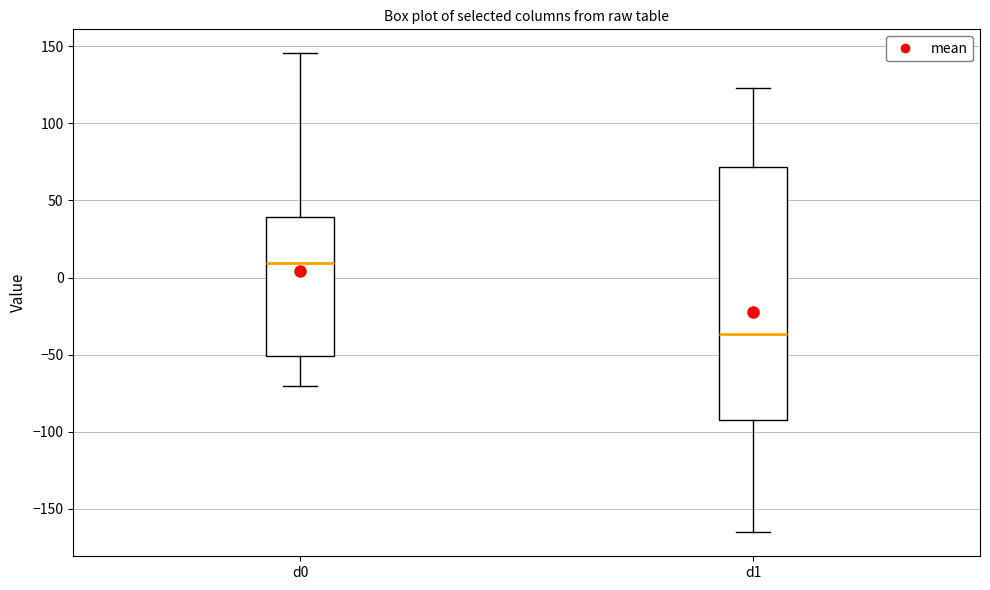

Where is the upper edge of the box for d1 on the y-axis? The values are not printed on the chart, so give them approximately, as read against the axis.

70